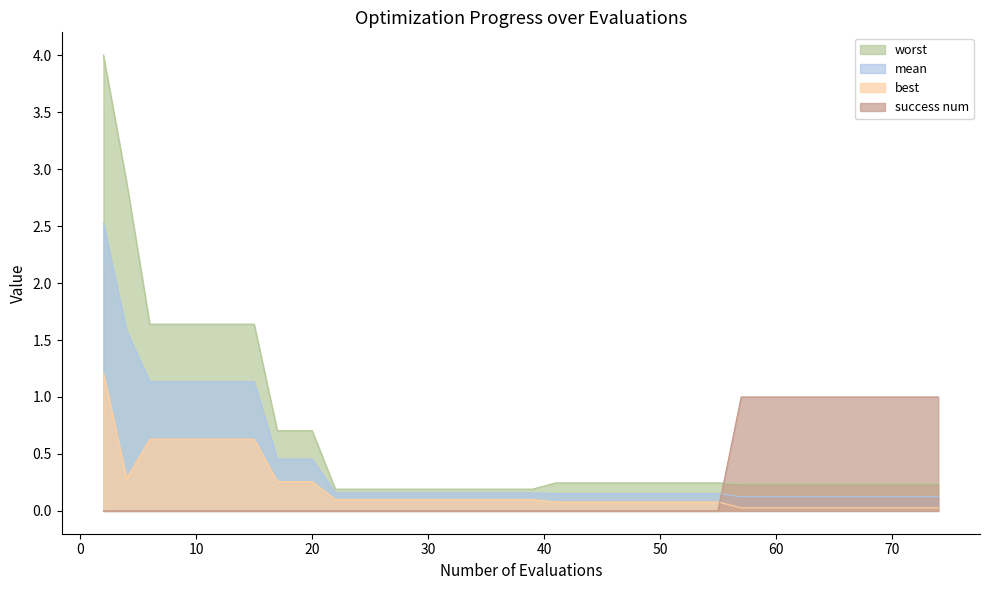

Which category has the lowest value in the best series?

57